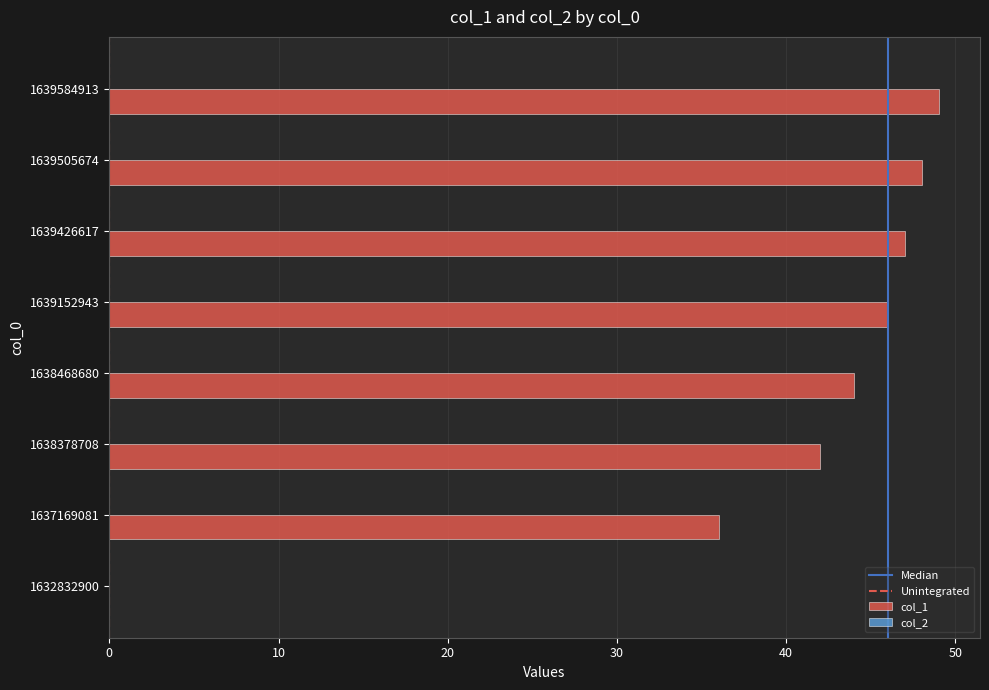

What is the approximate value at 1639152943, to the nearest 10?

50